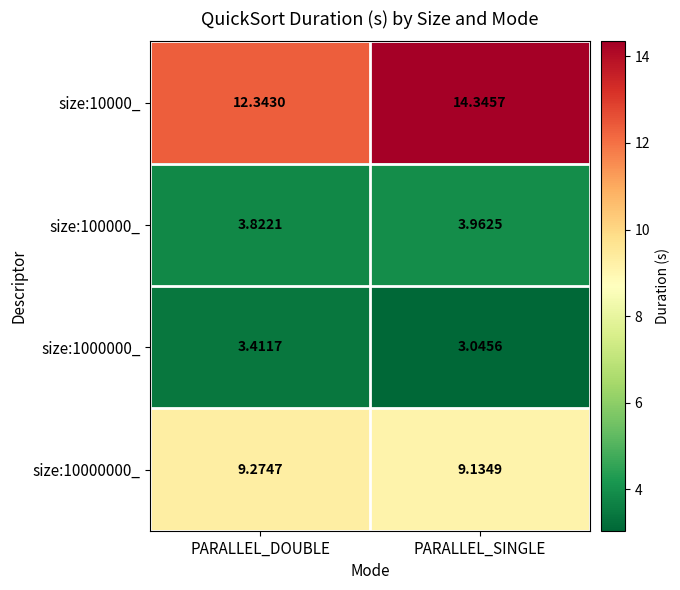

Which series changed the most between PARALLEL_DOUBLE and PARALLEL_SINGLE?

size:10000_